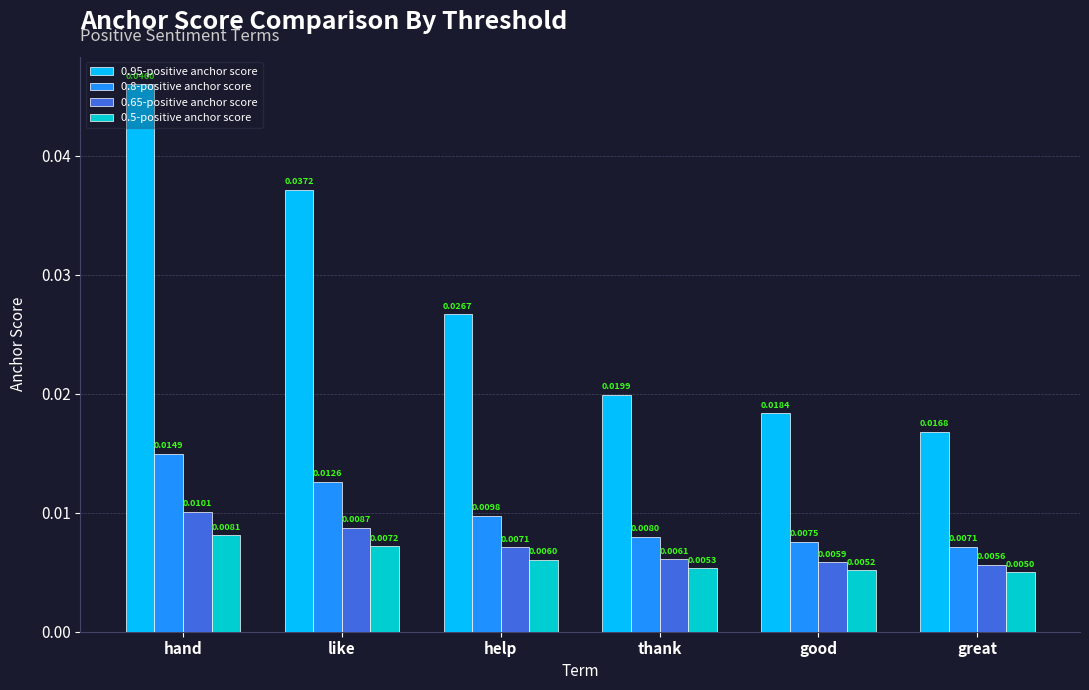

What position from the left is hand?

1